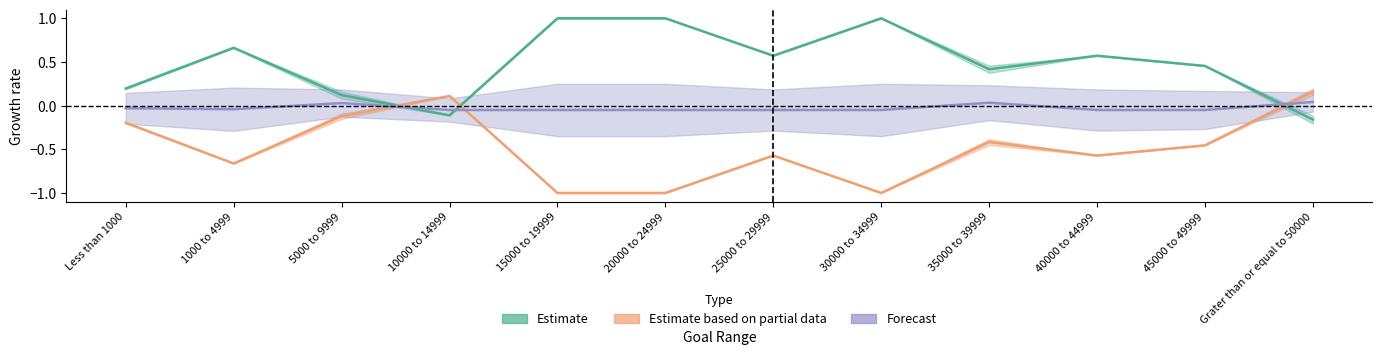

At which category does the chart reach its minimum across all series?

15000 to 19999